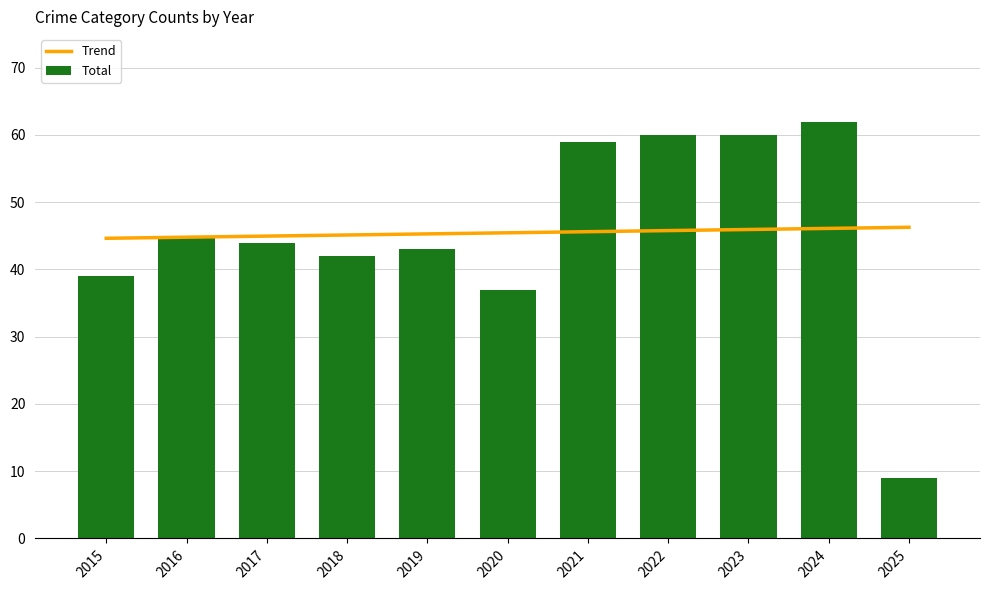

Reading left to right, extract all data points from this chart.

Trend: 2015=44.6	2016=44.8	2017=45.0	2018=45.1	2019=45.3	2020=45.5	2021=45.6	2022=45.8	2023=45.9	2024=46.1	2025=46.3
Total: 2015=39.0	2016=45.0	2017=44.0	2018=42.0	2019=43.0	2020=37.0	2021=59.0	2022=60.0	2023=60.0	2024=62.0	2025=9.0